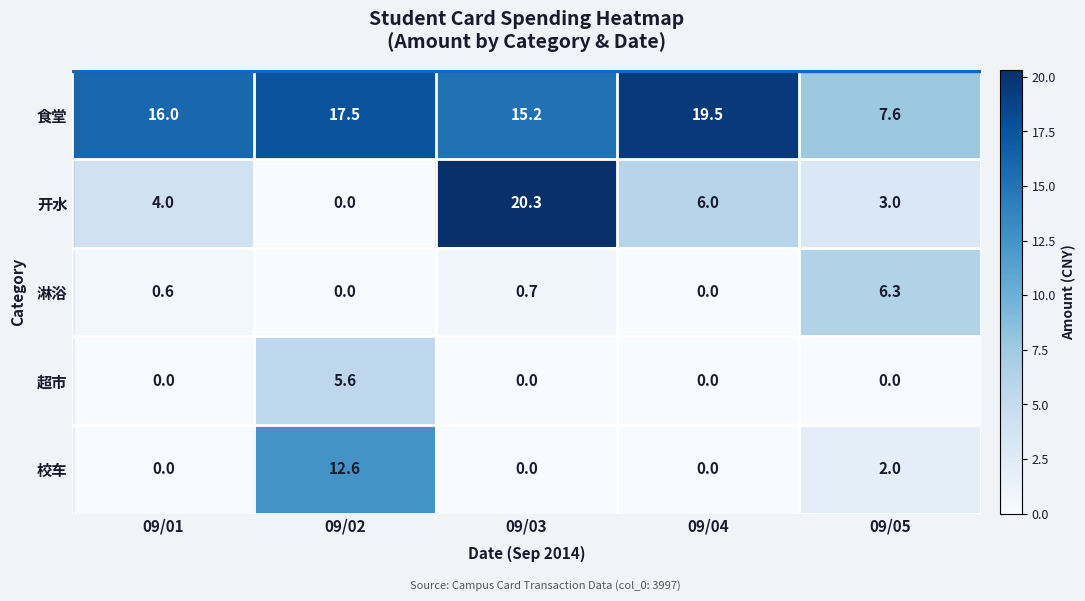

Which category has the highest value in the 淋浴 series?

09/05